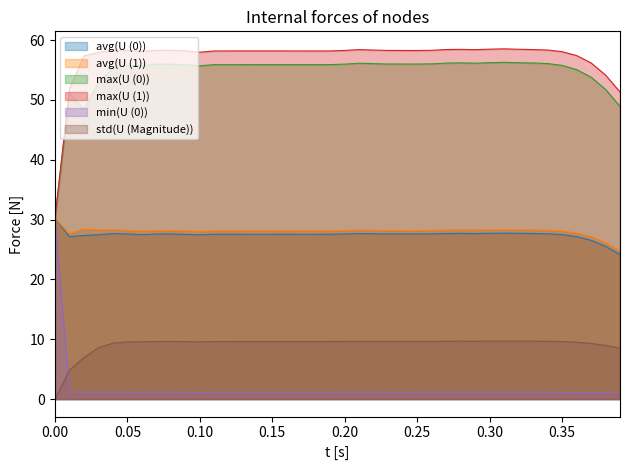

True or false: avg(U (0)) and std(U (Magnitude)) cross at least once.

False